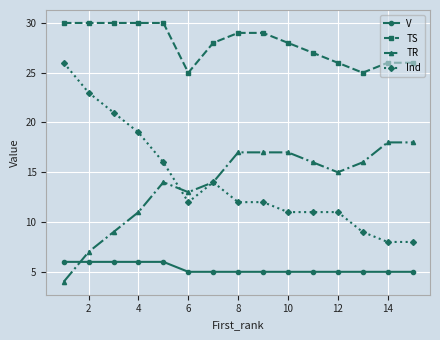

How many distinct data groups are displayed?

4